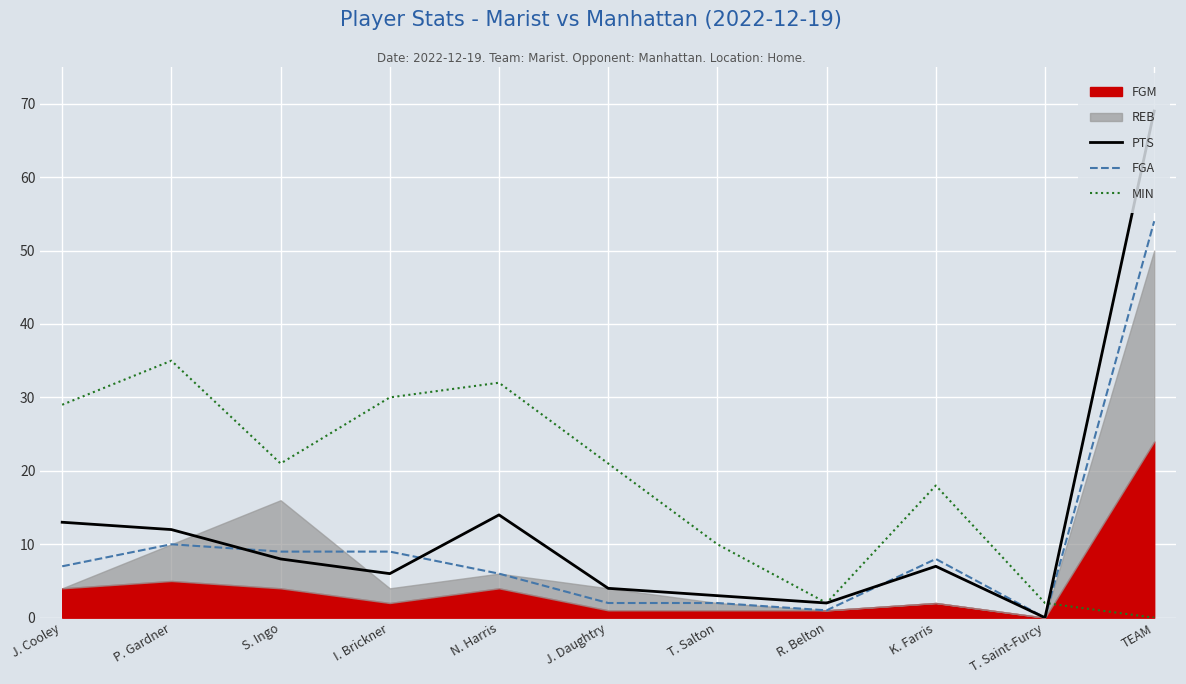

What is the sum of all FGA values?

108